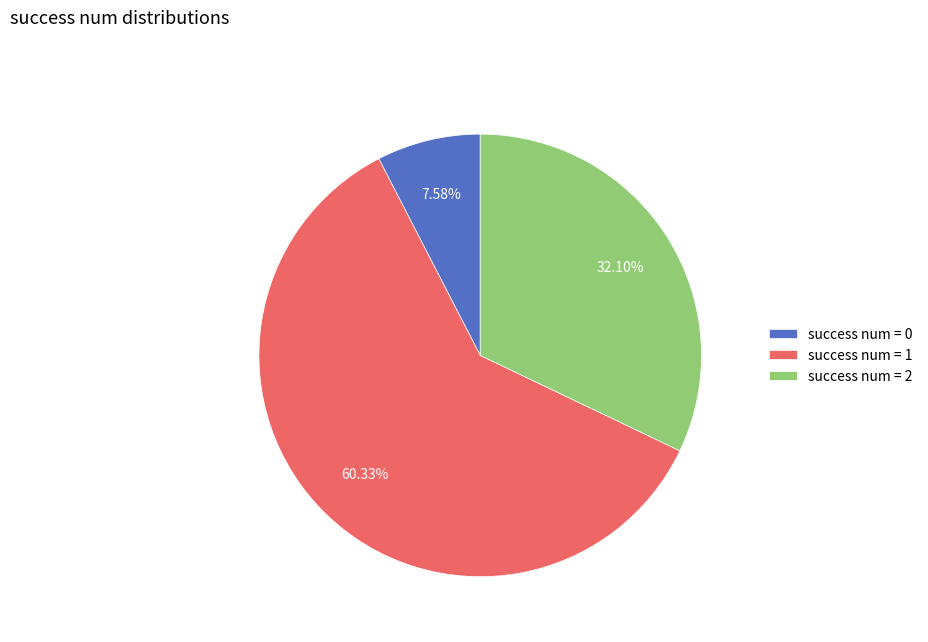

Which has a higher value, success num = 0 or success num = 2?

success num = 2